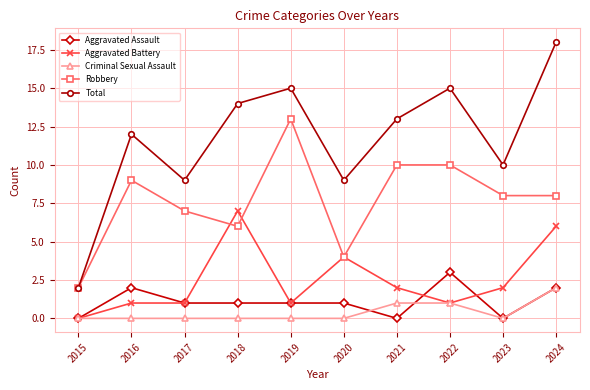

True or false: Aggravated Assault and Total cross at least once.

False